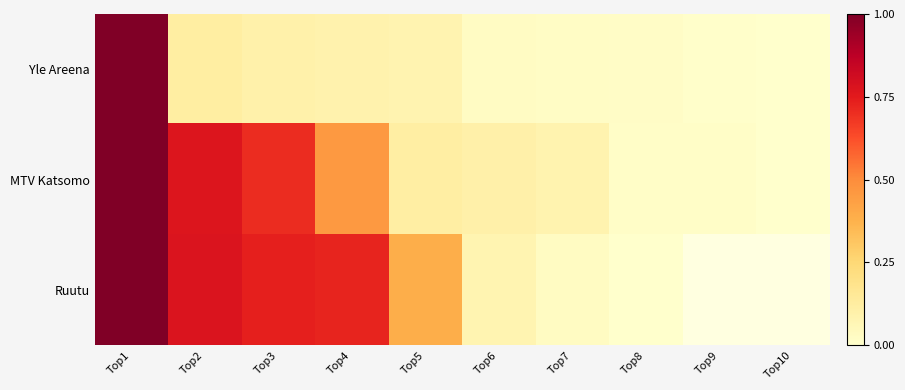

Is it true that MTV Katsomo equals 0.1 at Top7?

True